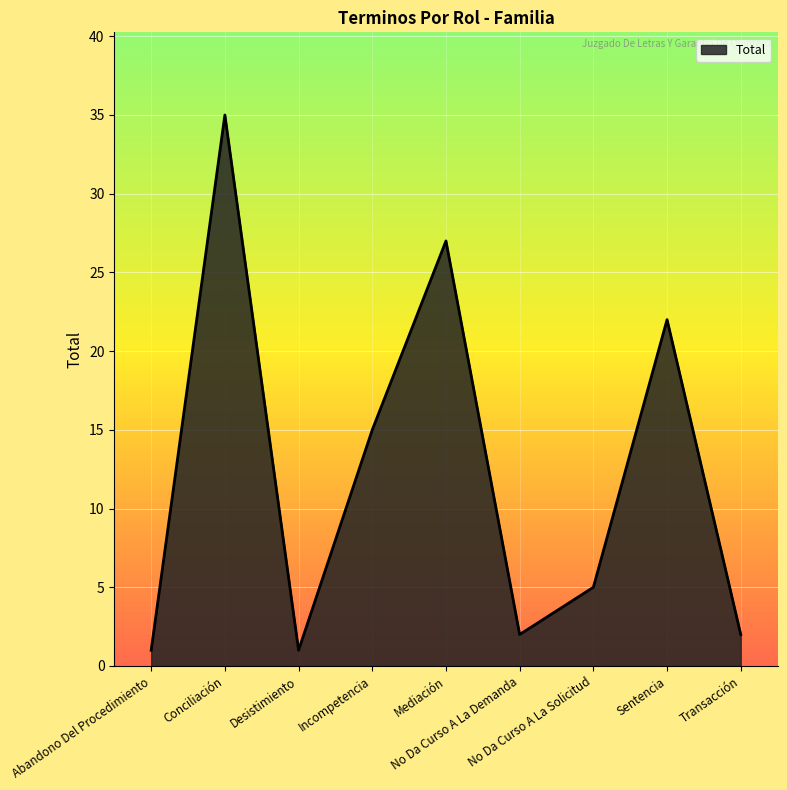

What is the greatest value displayed?

35